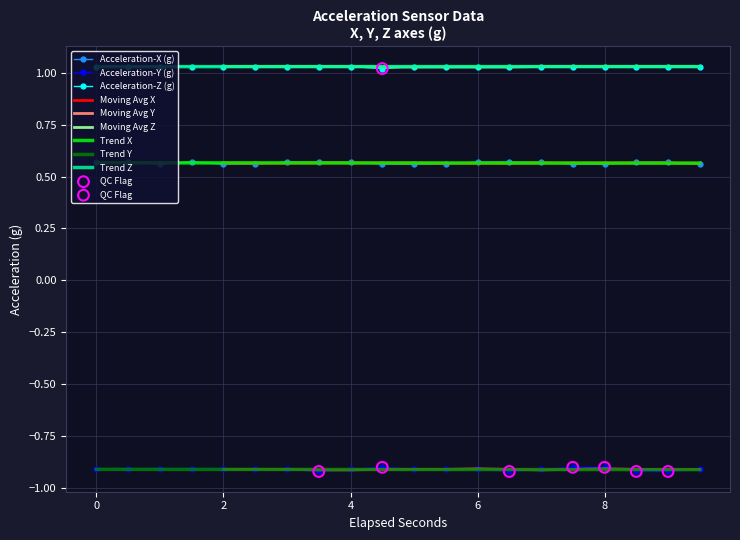

Which series has the widest spread of Y values?

Acceleration-Y (g)